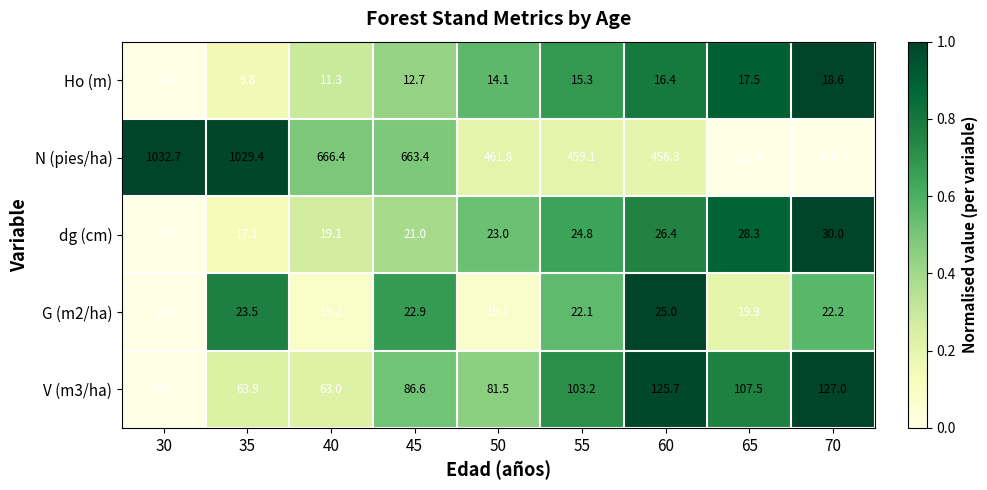

At which category is the sum across all series the highest?

35